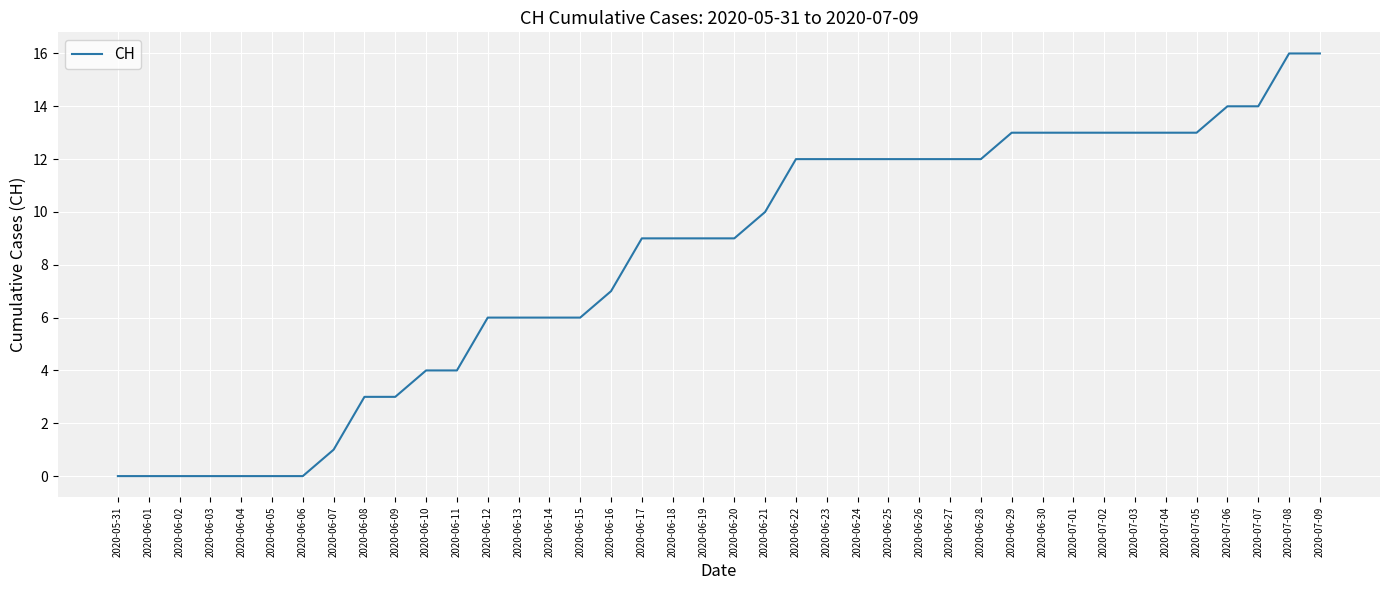

True or false: the data shows 7 at 2020-06-16.

True